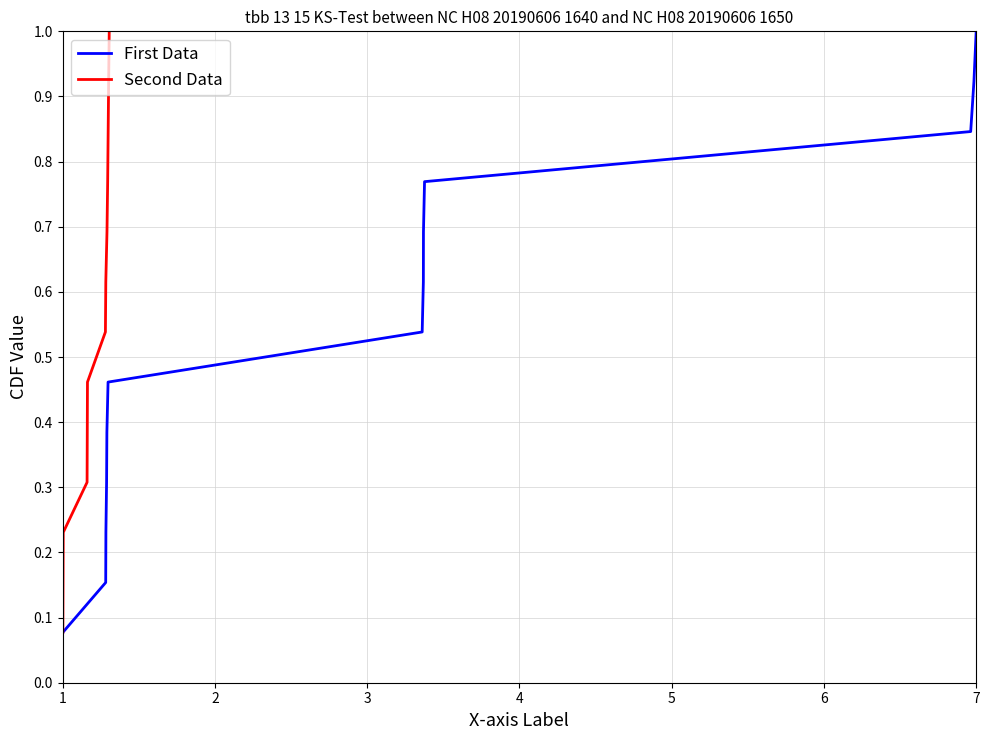

True or false: First Data and Second Data cross at least once.

False